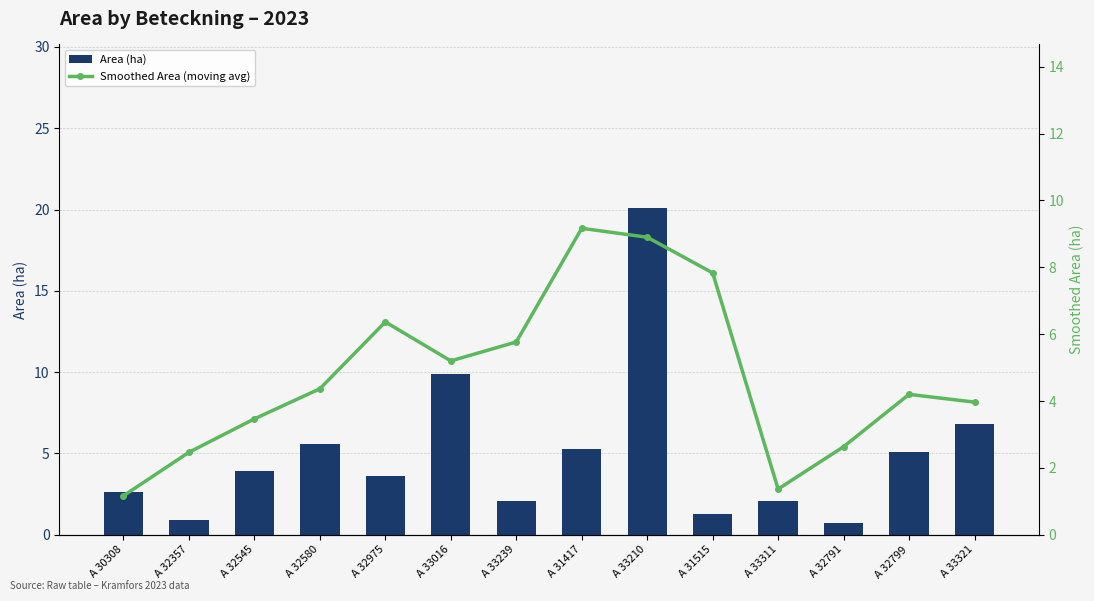

What is the sum of all Smoothed Area (moving avg) values?

66.9